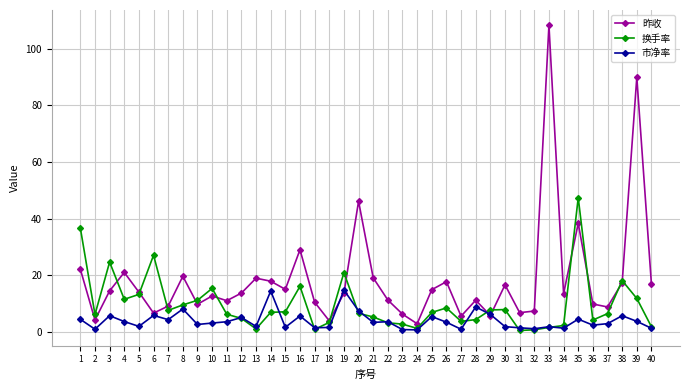

Where is the first local maximum for 昨收?

4